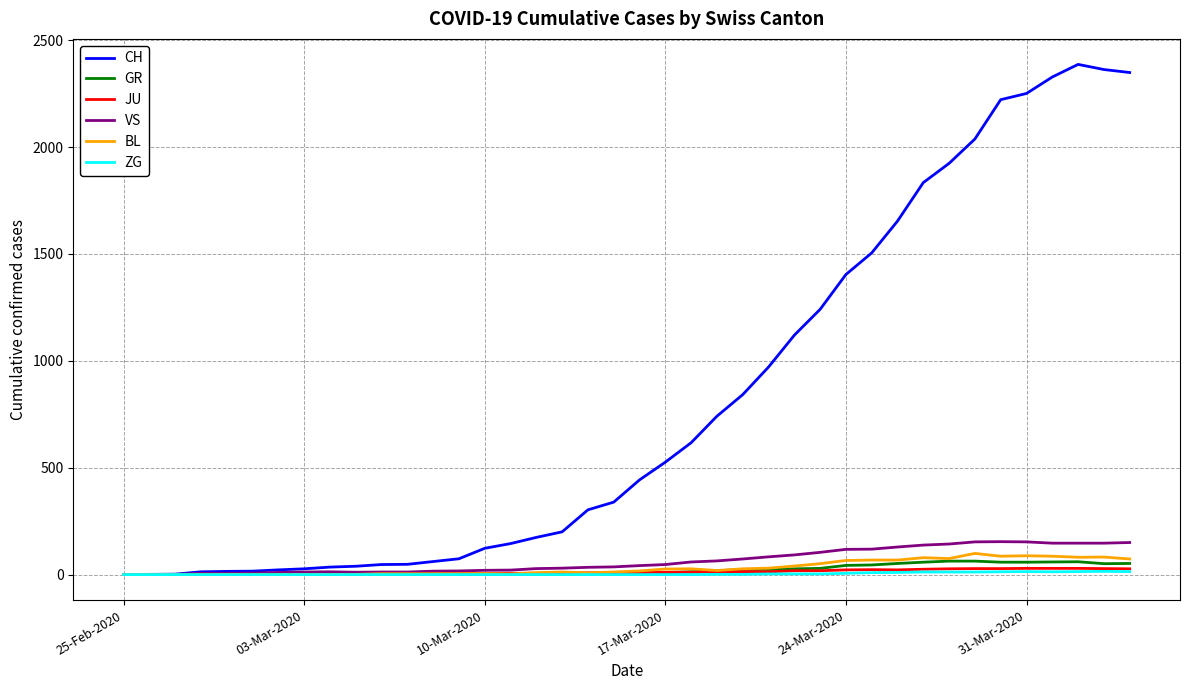

What is the sum of all GR values?

821